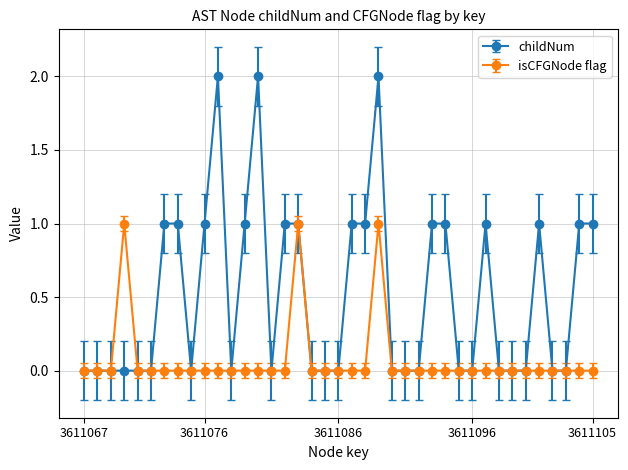

How many lines are shown in the chart?

2